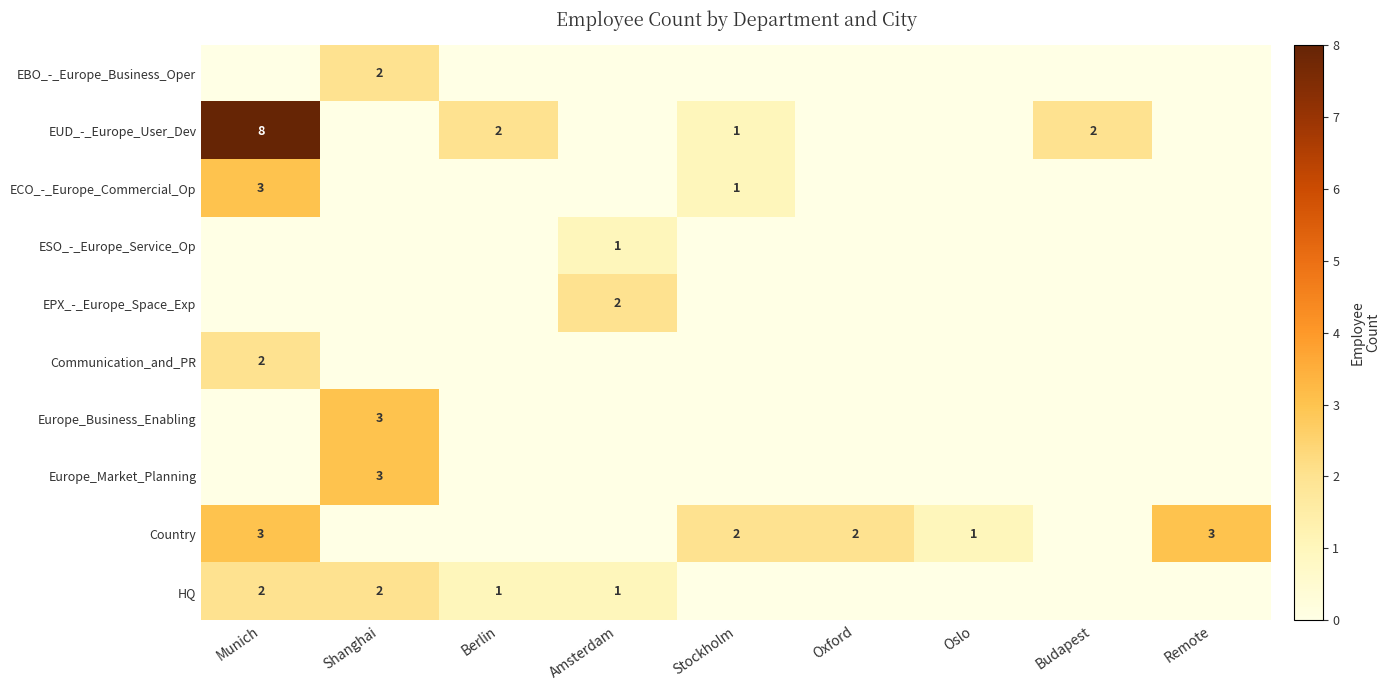

Rank the series by their maximum value, from highest to lowest.

EUD_-_Europe_User_Dev, ECO_-_Europe_Commercial_Op, Europe_Business_Enabling, Europe_Market_Planning, Country, EBO_-_Europe_Business_Oper, EPX_-_Europe_Space_Exp, Communication_and_PR, HQ, ESO_-_Europe_Service_Op